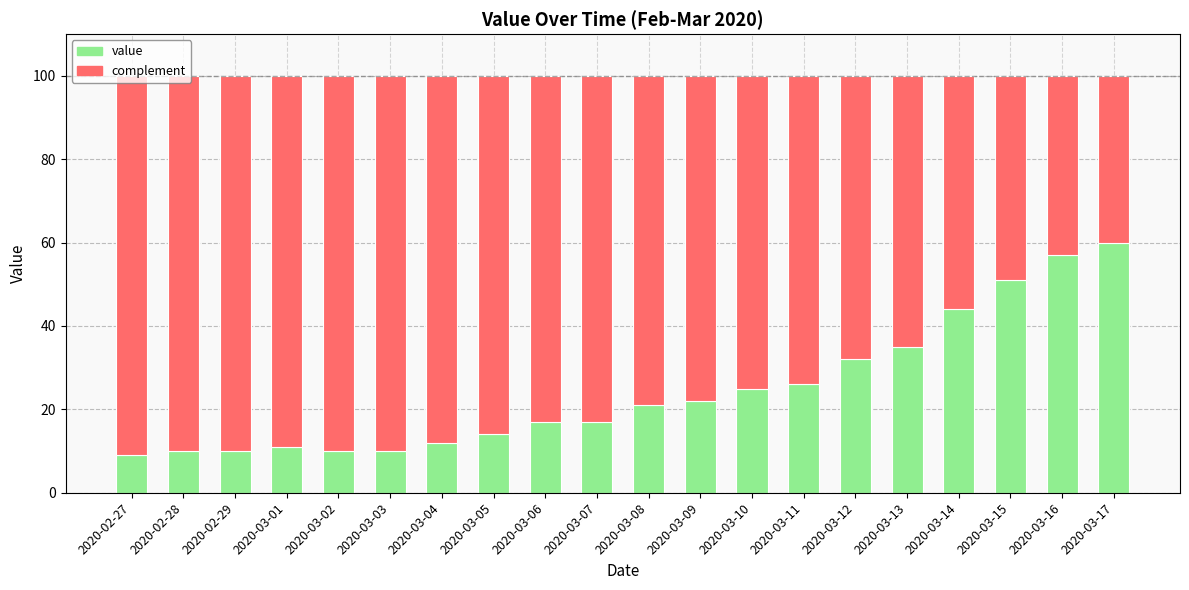

How many values in the value series are below 21?

10